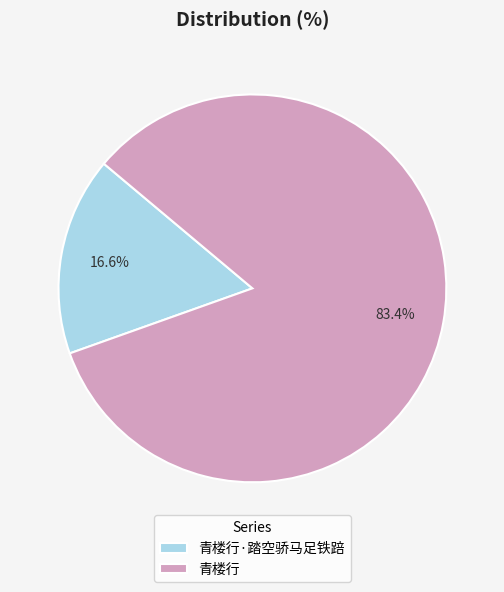

Which category has the biggest portion of the pie?

青楼行